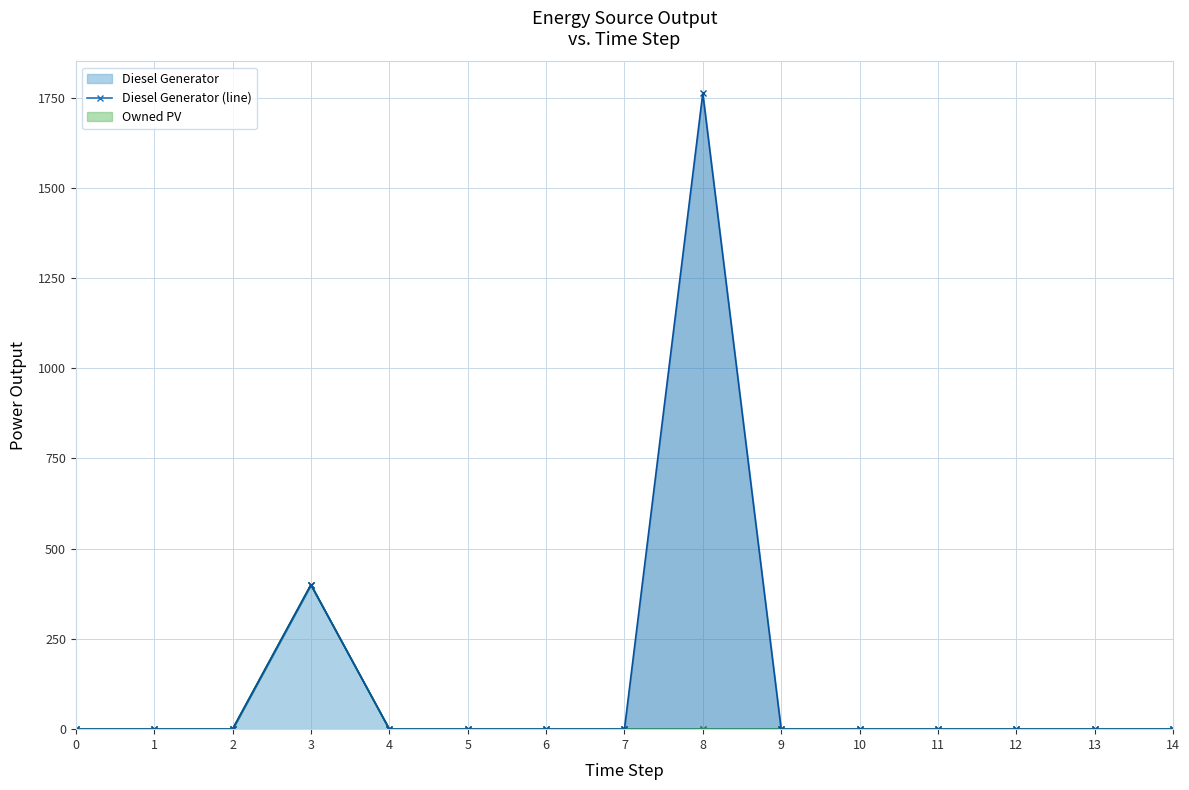

At how many categories does at least one series exceed 551?

1